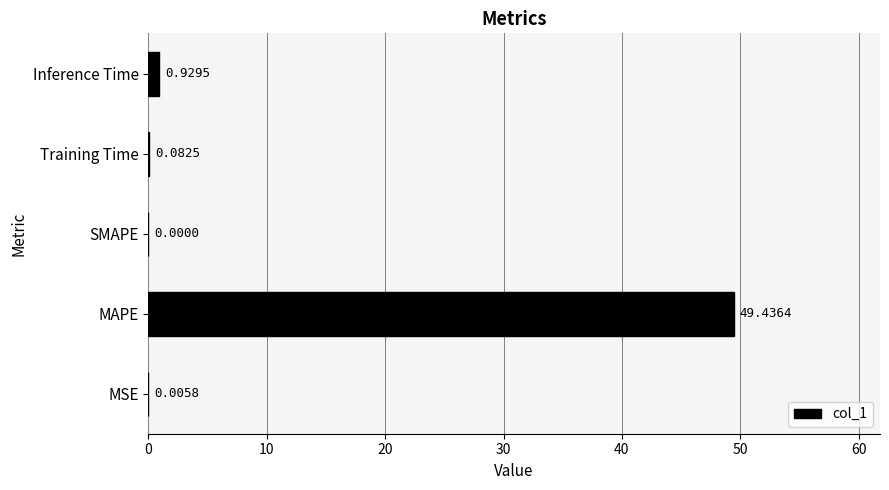

Between Inference Time and Training Time, which is larger?

Inference Time